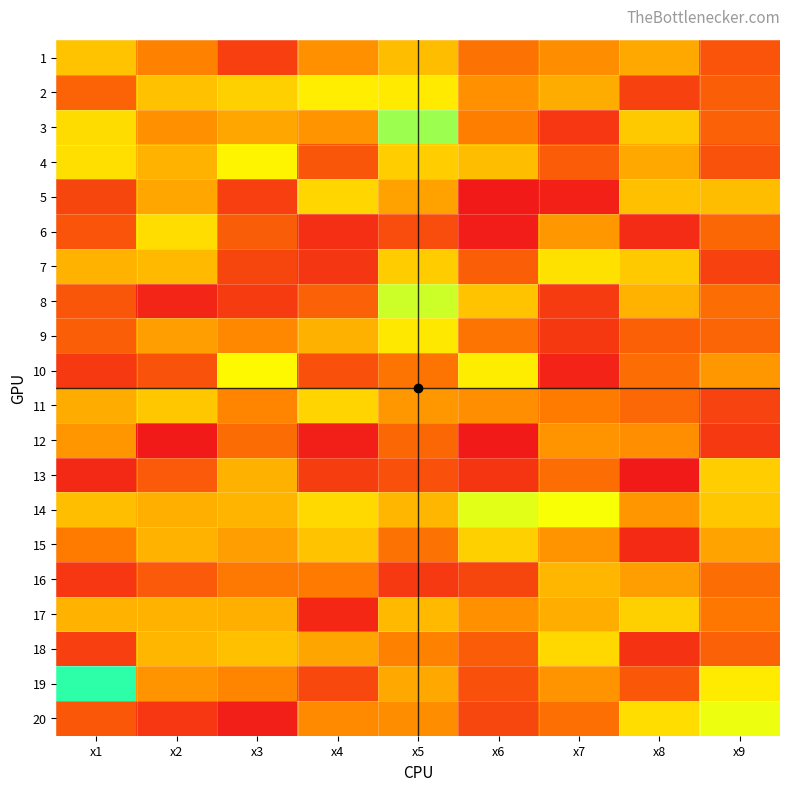

Reading right to left, extract all data points from this chart.

1: x9=4.1	x8=6.9	x7=6.1	x6=5.2	x5=7.4	x4=6.1	x3=3.4	x2=5.7	x1=7.6
2: x9=4.5	x8=3.5	x7=7.0	x6=6.2	x5=8.7	x4=8.8	x3=8.0	x2=7.6	x1=4.7
3: x9=4.6	x8=7.8	x7=3.1	x6=5.6	x5=10.8	x4=6.3	x3=6.8	x2=6.2	x1=8.4
4: x9=4.1	x8=6.9	x7=4.4	x6=7.5	x5=7.9	x4=4.2	x3=9.0	x2=7.1	x1=8.4
5: x9=7.4	x8=7.5	x7=2.3	x6=2.0	x5=6.7	x4=8.2	x3=3.4	x2=6.8	x1=3.6
6: x9=4.8	x8=2.7	x7=6.4	x6=2.1	x5=3.8	x4=2.8	x3=4.5	x2=8.4	x1=4.1
7: x9=3.5	x8=7.8	x7=8.5	x6=4.5	x5=7.9	x4=3.1	x3=3.6	x2=7.3	x1=7.2
8: x9=5.0	x8=7.2	x7=3.2	x6=7.6	x5=10.1	x4=4.6	x3=3.2	x2=2.5	x1=4.2
9: x9=4.7	x8=4.6	x7=3.2	x6=5.3	x5=8.7	x4=7.1	x3=5.9	x2=6.6	x1=4.5
10: x9=6.4	x8=5.1	x7=2.4	x6=8.8	x5=5.3	x4=4.0	x3=9.1	x2=4.1	x1=3.2
11: x9=3.5	x8=4.9	x7=5.6	x6=6.1	x5=6.3	x4=8.1	x3=5.9	x2=7.7	x1=7.0
12: x9=3.2	x8=6.1	x7=6.2	x6=2.1	x5=4.8	x4=2.2	x3=5.0	x2=2.0	x1=6.3
13: x9=7.9	x8=2.0	x7=5.0	x6=3.0	x5=4.0	x4=3.3	x3=7.1	x2=4.3	x1=2.6
14: x9=7.7	x8=6.3	x7=9.4	x6=9.7	x5=7.3	x4=8.2	x3=7.2	x2=7.1	x1=7.5
15: x9=6.7	x8=2.6	x7=6.3	x6=8.0	x5=5.2	x4=7.6	x3=6.6	x2=7.1	x1=5.6
16: x9=5.1	x8=6.6	x7=7.3	x6=3.6	x5=3.2	x4=5.5	x3=5.5	x2=4.3	x1=3.1
17: x9=5.4	x8=8.0	x7=7.0	x6=6.2	x5=7.4	x4=2.5	x3=7.0	x2=7.2	x1=7.1
18: x9=4.6	x8=2.9	x7=8.2	x6=4.4	x5=5.7	x4=6.7	x3=7.5	x2=7.2	x1=3.4
19: x9=8.8	x8=4.3	x7=6.3	x6=4.0	x5=6.8	x4=3.7	x3=5.8	x2=6.2	x1=12.3
20: x9=9.6	x8=8.4	x7=5.1	x6=3.7	x5=6.0	x4=6.0	x3=2.2	x2=3.1	x1=4.3